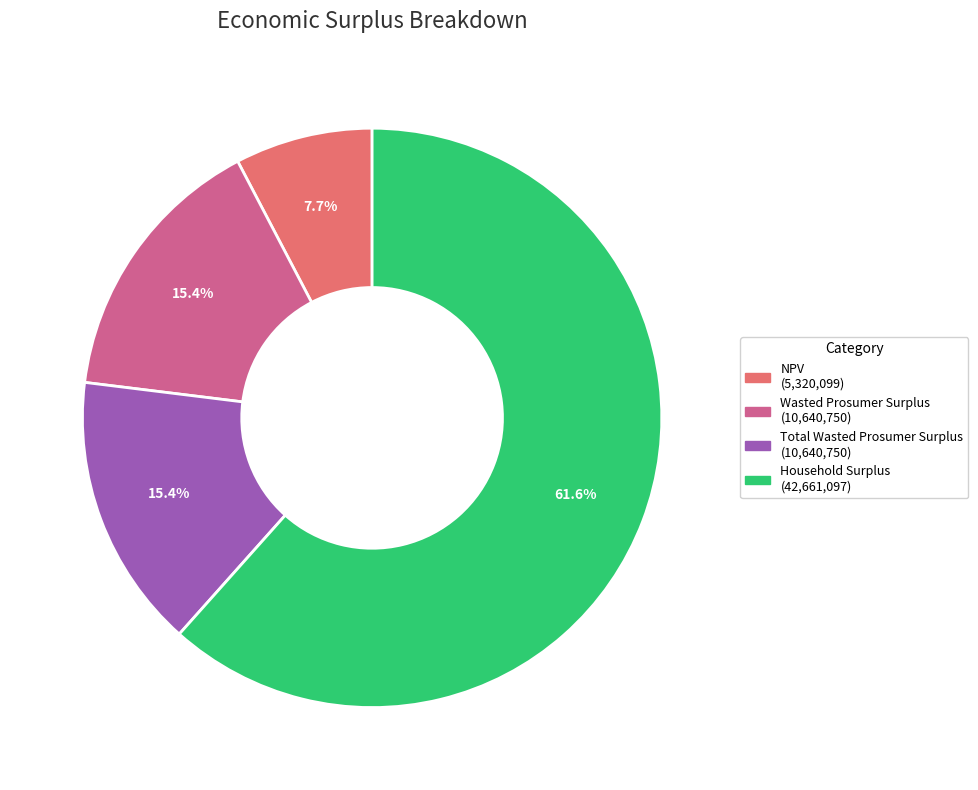

How many segments does this pie chart have?

4